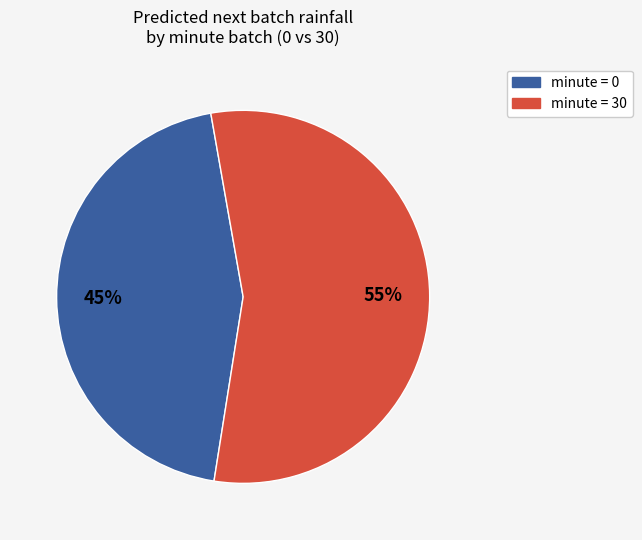

Is there a majority slice in this chart?

Yes